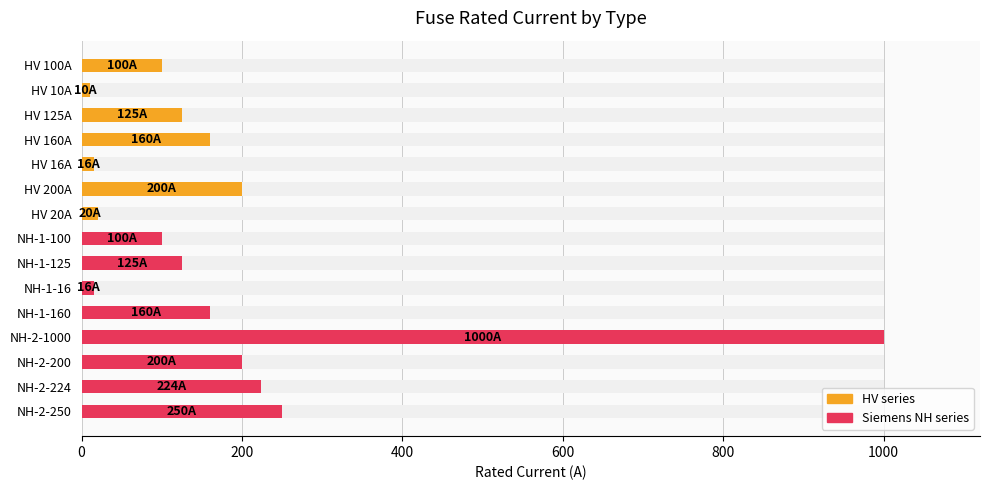

What is the greatest value displayed?

1000